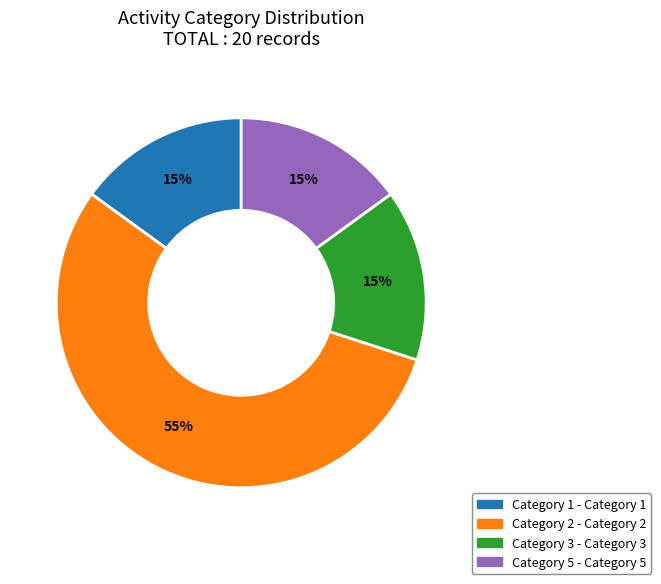

Does any single category account for the majority?

Yes